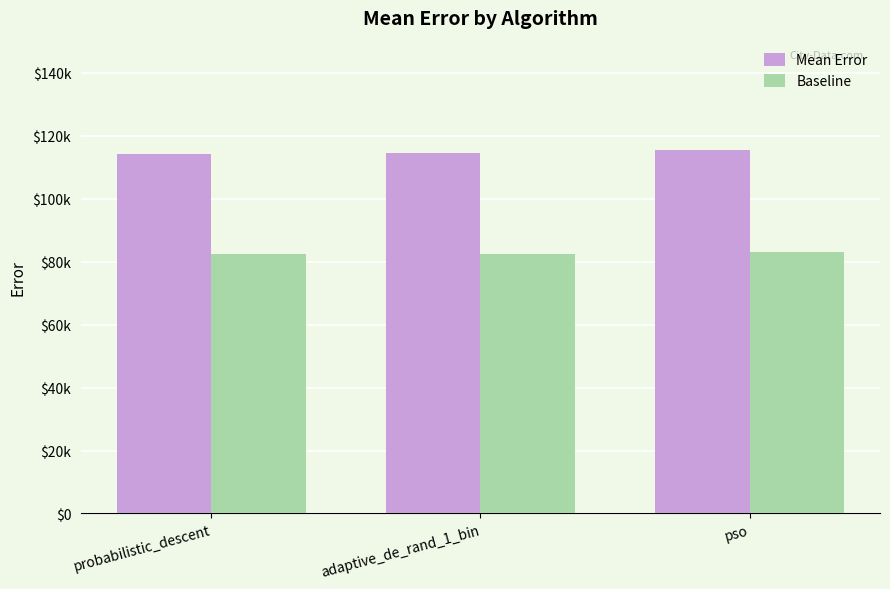

Reading right to left, what are all the values shown in this chart?

Mean Error: pso=115520.9	adaptive_de_rand_1_bin=114628.3	probabilistic_descent=114318.1
Baseline: pso=83175.0	adaptive_de_rand_1_bin=82532.4	probabilistic_descent=82309.0